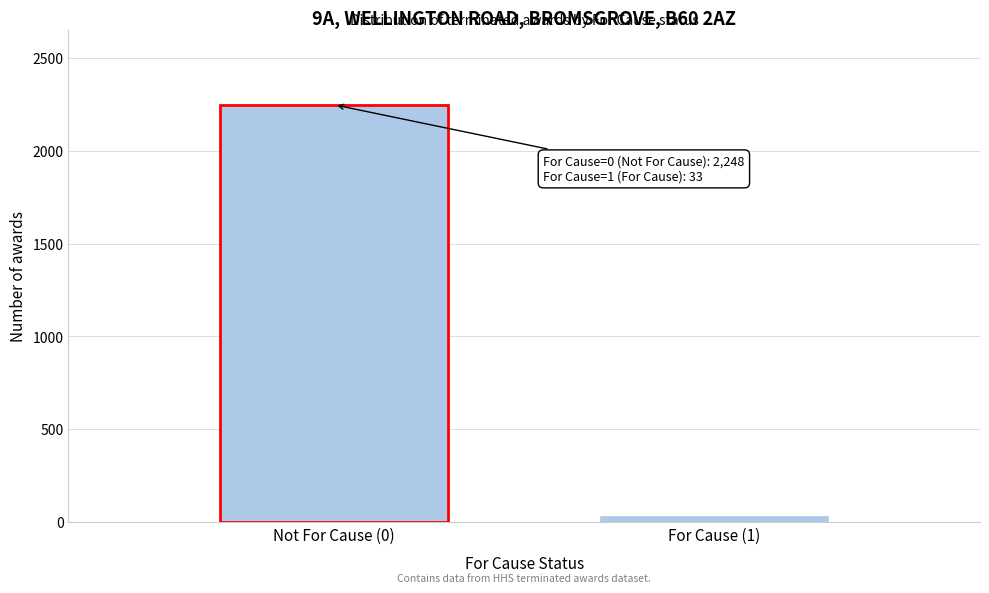

Reading left to right, what are all the values shown in this chart?

Not For Cause (0)=2248	For Cause (1)=33